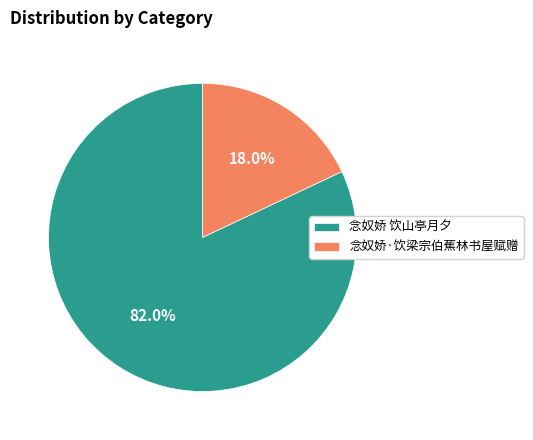

Is it true that 念奴娇·饮梁宗伯蕉林书屋赋赠 is 32% of the pie?

False